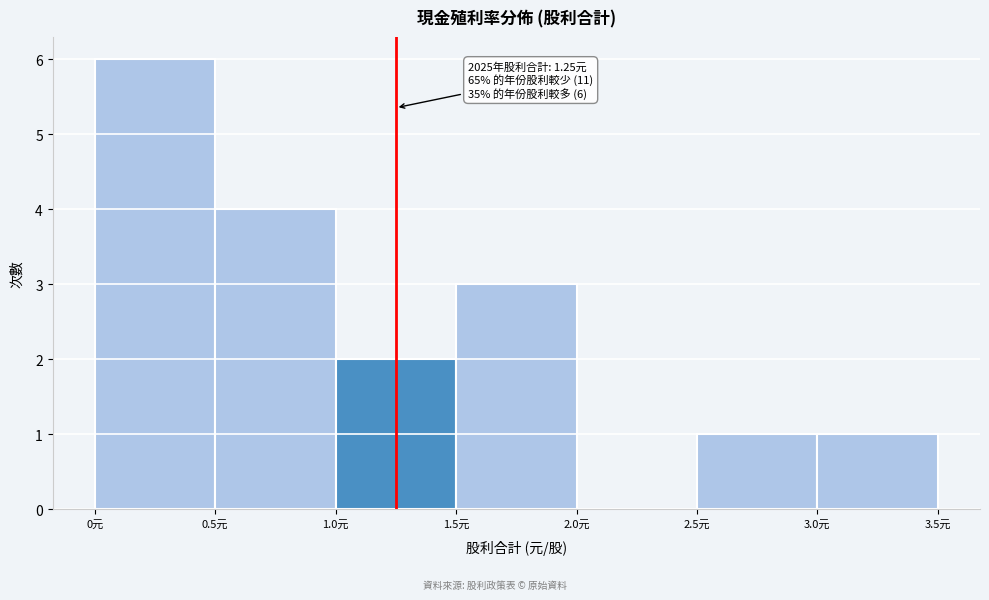

Over which range of the x-axis is the bar tallest?

0.0 to 0.5